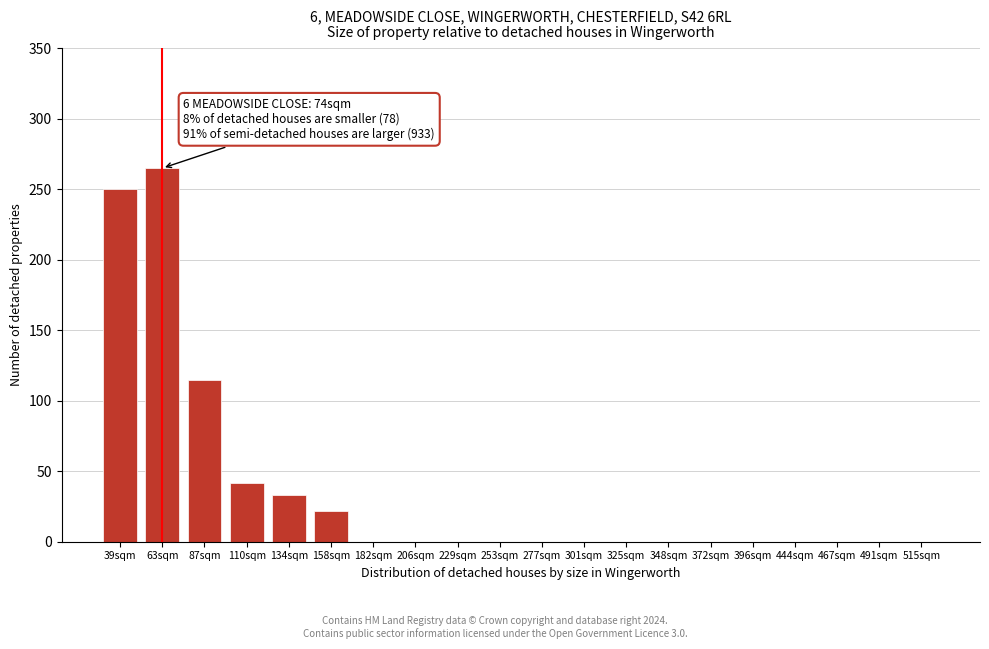

Reading left to right, what are all the values shown in this chart?

39sqm=250	63sqm=265	87sqm=115	110sqm=42	134sqm=33	158sqm=22	182sqm=0	206sqm=0	229sqm=0	253sqm=0	277sqm=0	301sqm=0	325sqm=0	348sqm=0	372sqm=0	396sqm=0	444sqm=0	467sqm=0	491sqm=0	515sqm=0